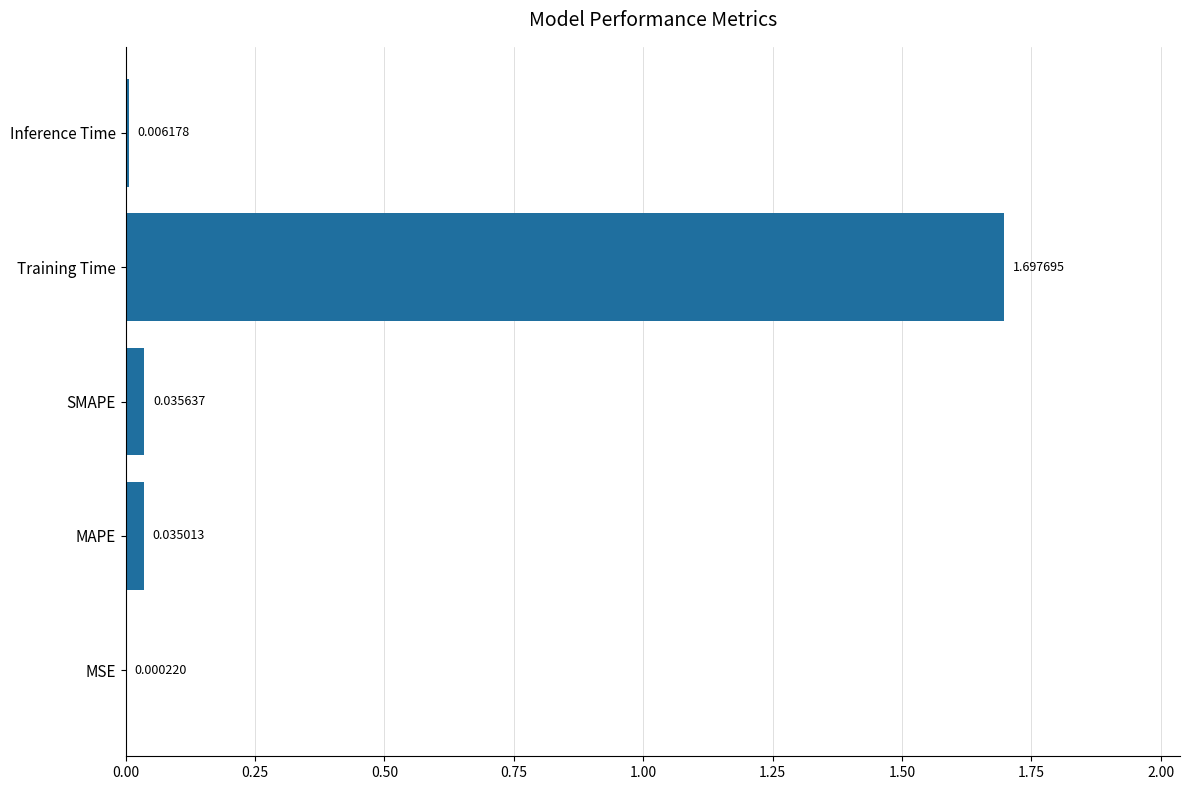

What is the sum of all values?

1.8